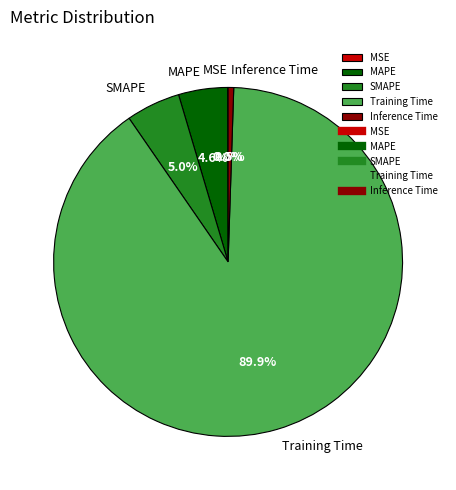

To the nearest percent, what is the average slice percentage?

20%